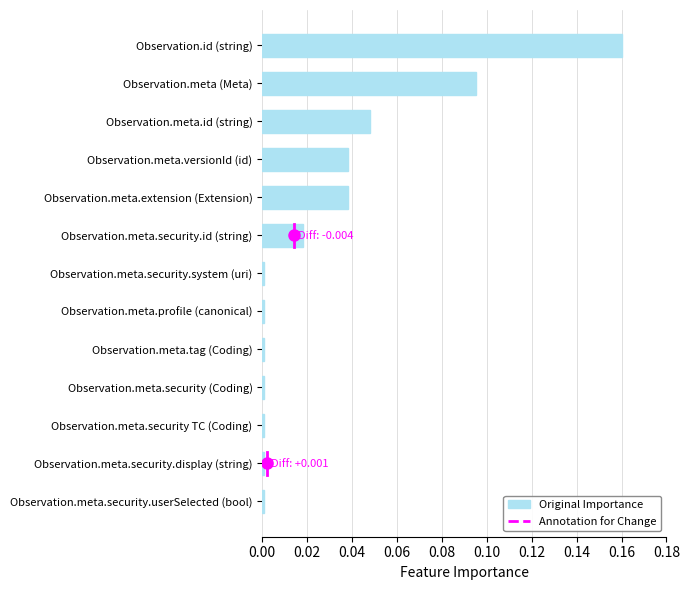

How many categories are shown in the chart?

13